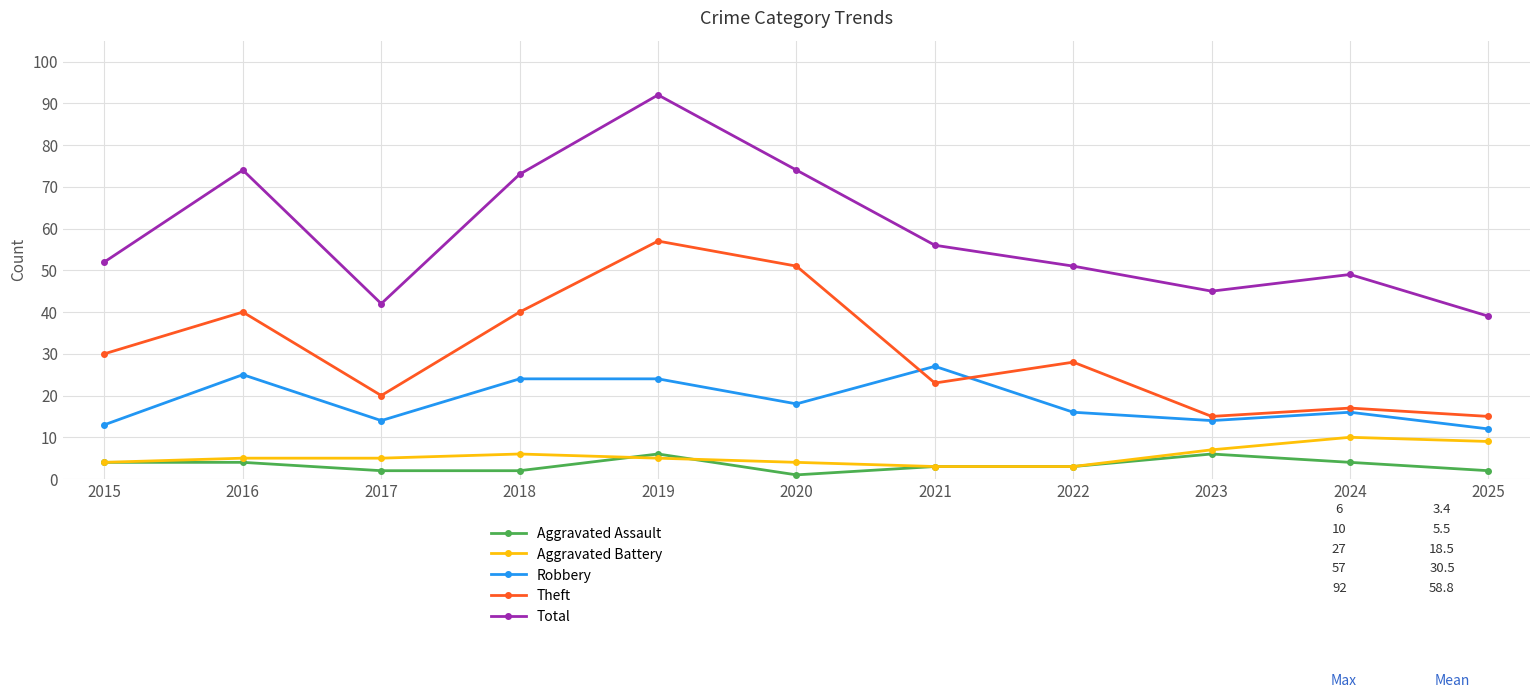

What is the difference between the maximum and minimum values in the Aggravated Battery series?

7